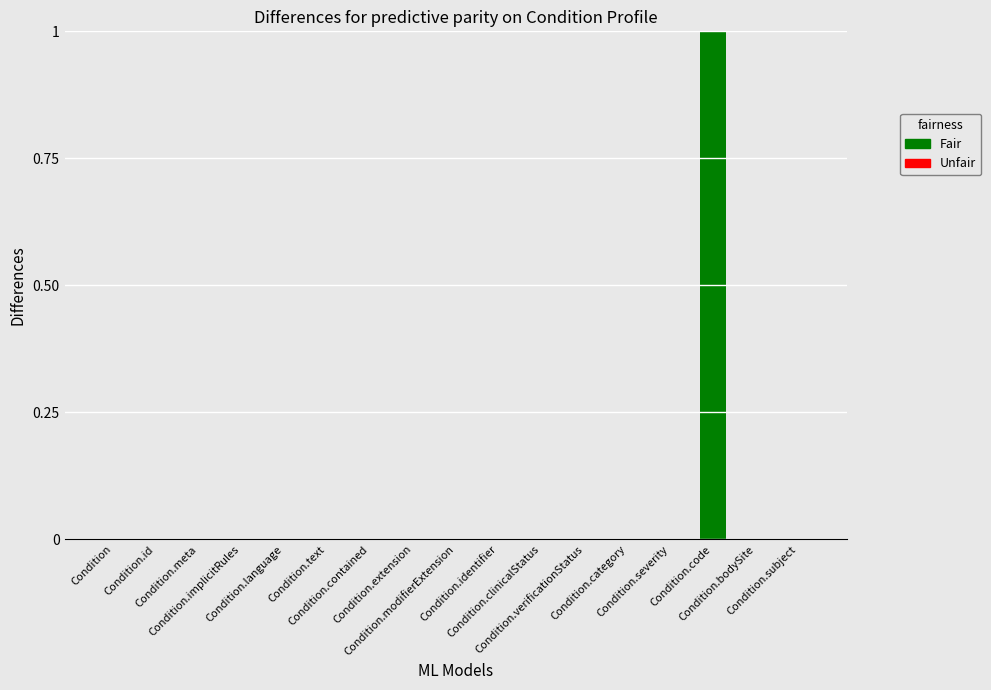

How many series are shown in this chart?

1